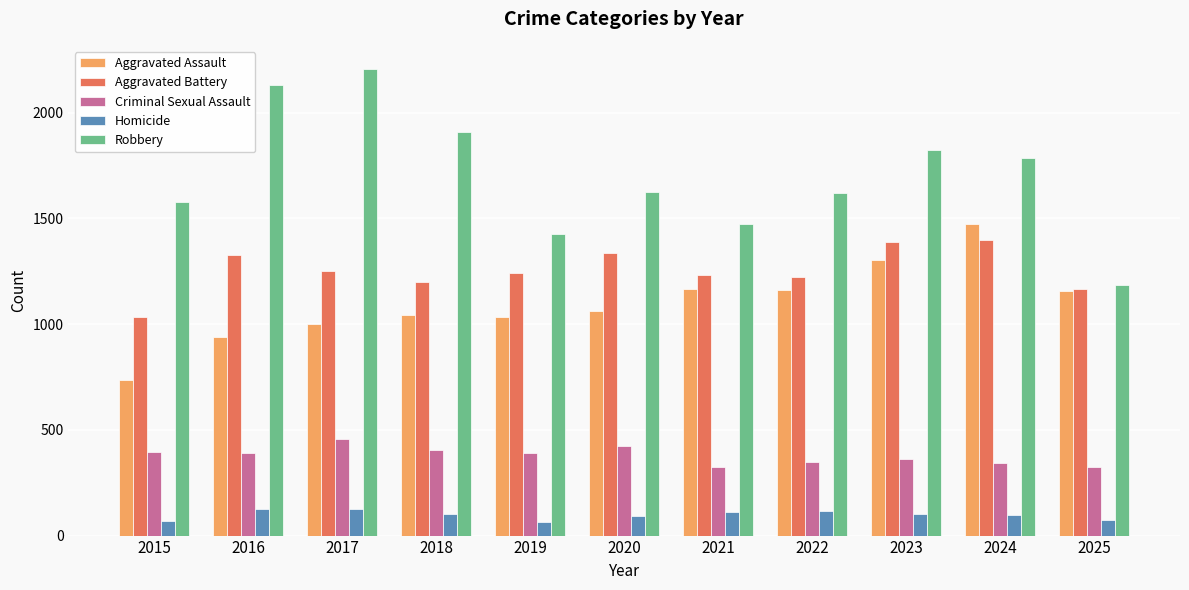

How many groups of bars are there?

11